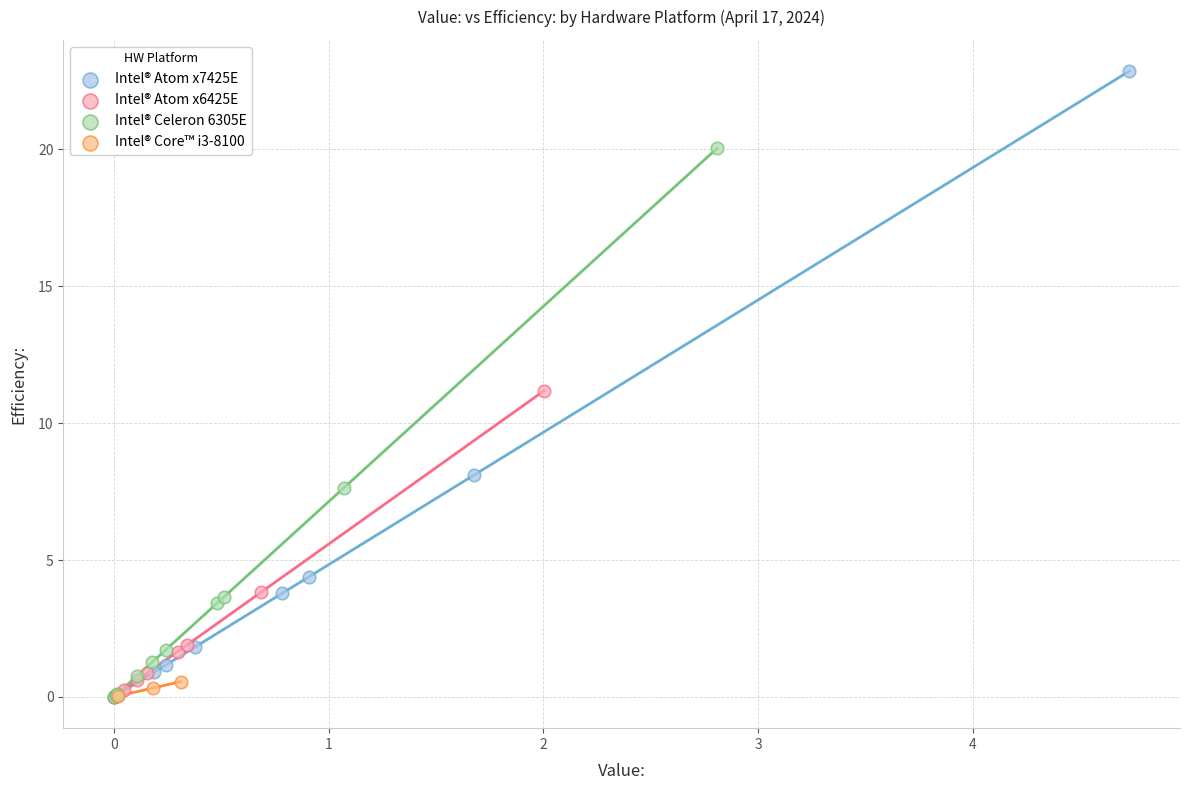

Which series has the largest Y range (max minus min)?

Intel® Atom x7425E